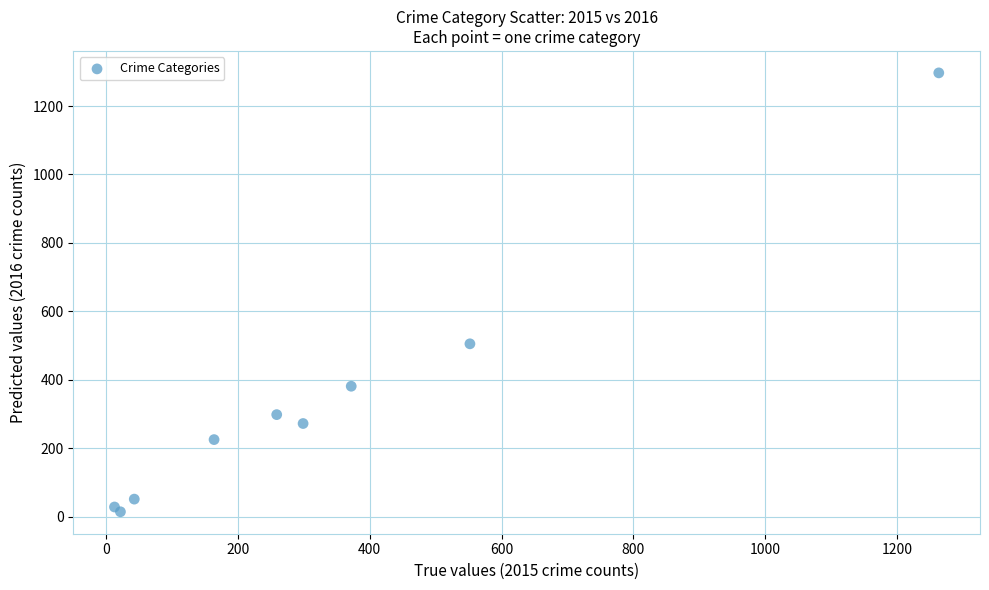

What Y value in the scatter plot is closest to 655?

505